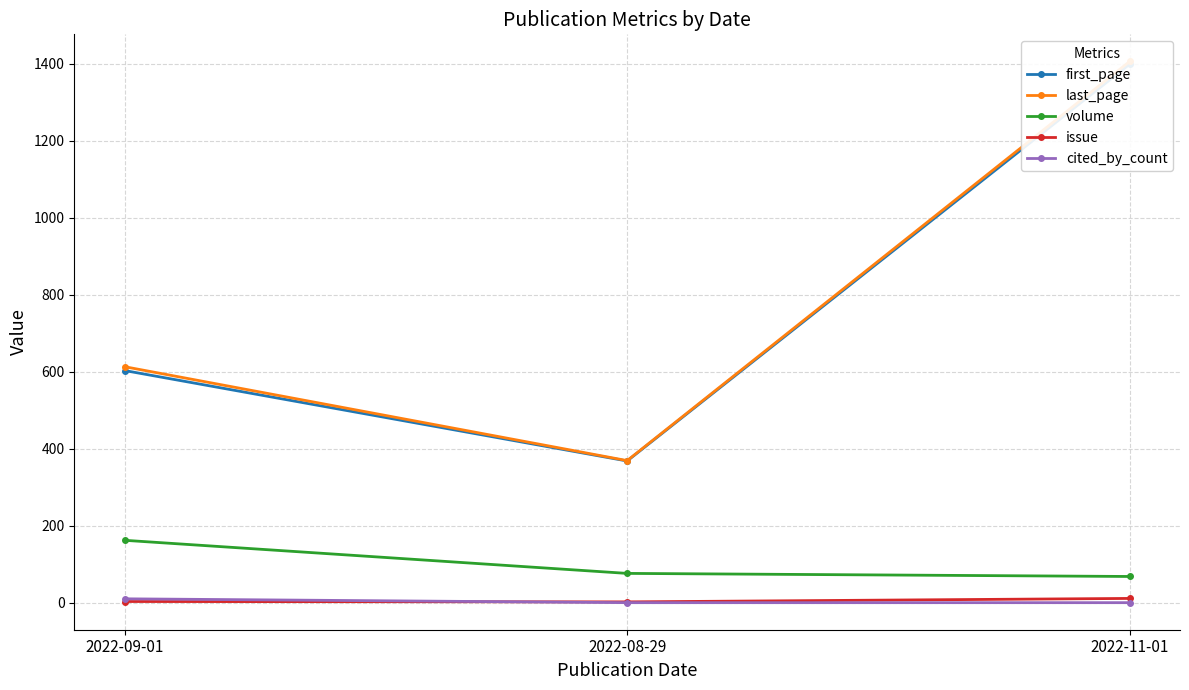

Which series changed the most between 2022-09-01 and 2022-11-01?

first_page